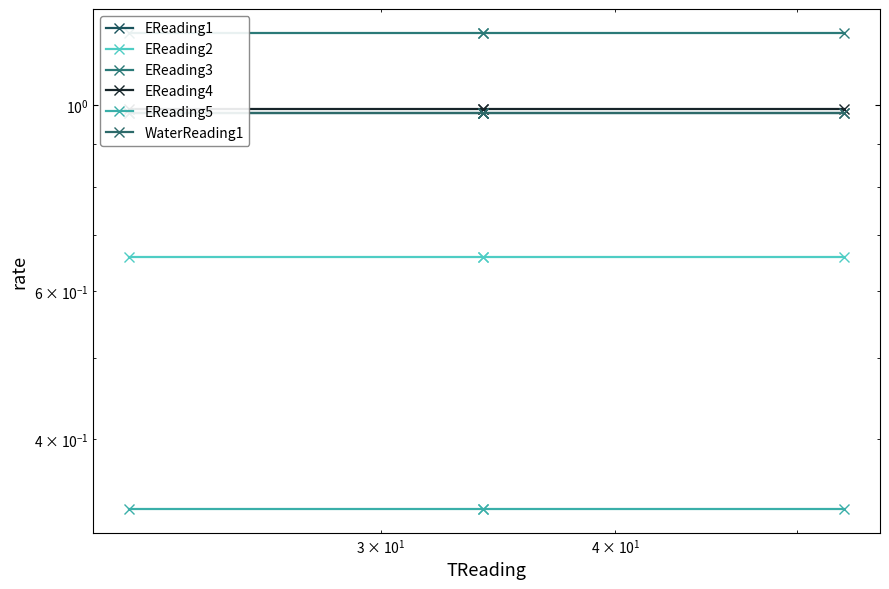

Is this an area chart (filled region under the line)?

No